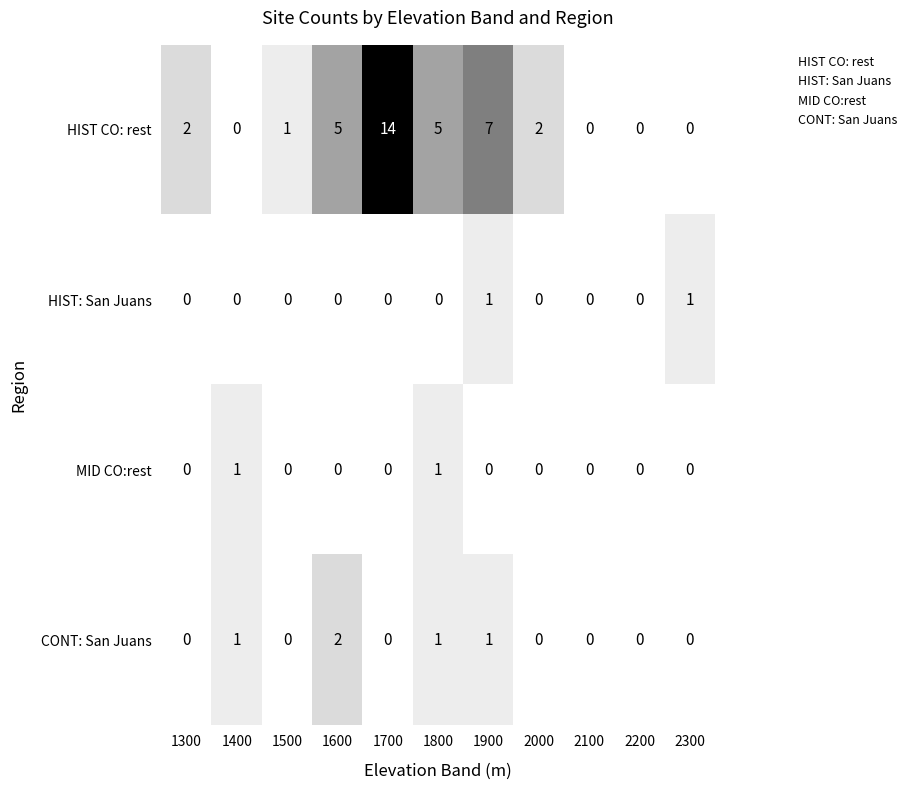

At which category is the sum across all series the highest?

1700